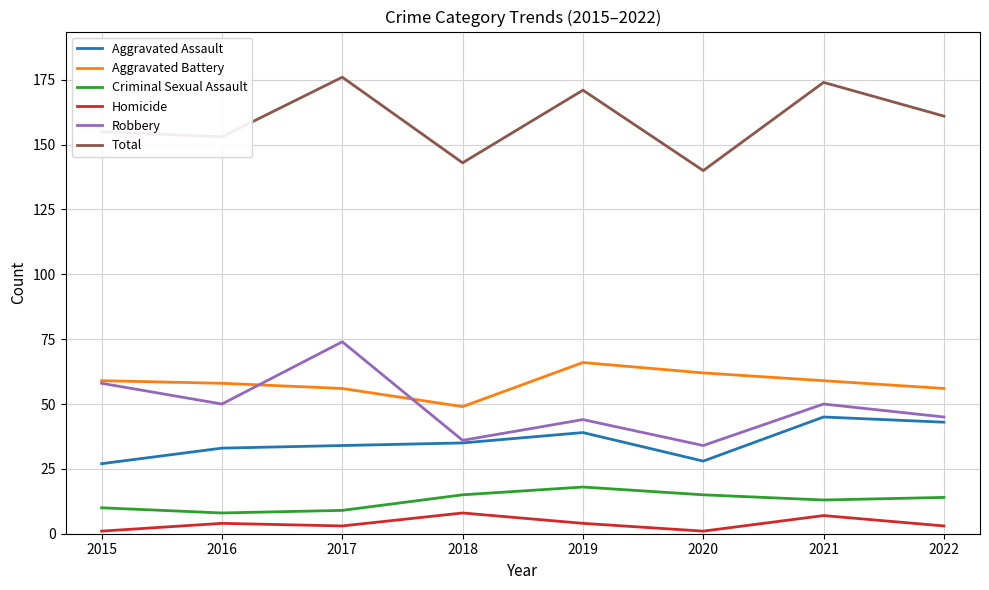

Is it true that Aggravated Battery equals 28 at 2015?

False